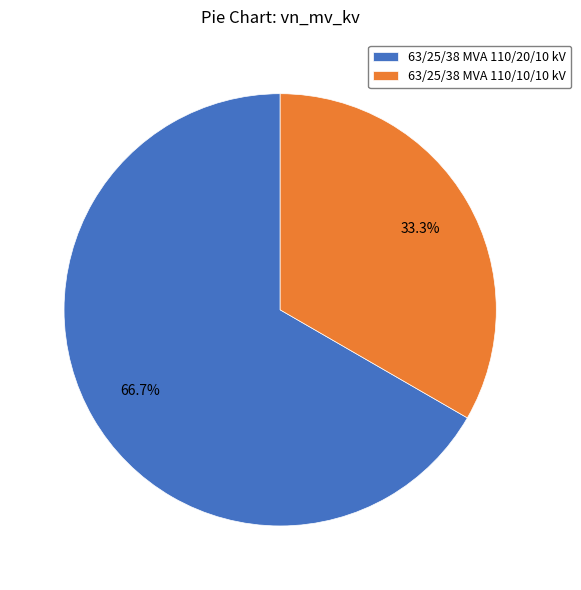

Combined, what portion of the pie is 63/25/38 MVA 110/20/10 kV and 63/25/38 MVA 110/10/10 kV?

100.0%